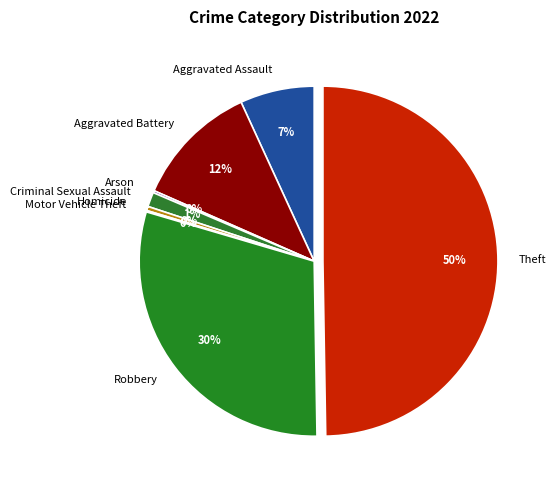

To the nearest percent, what is the average slice percentage?

12%